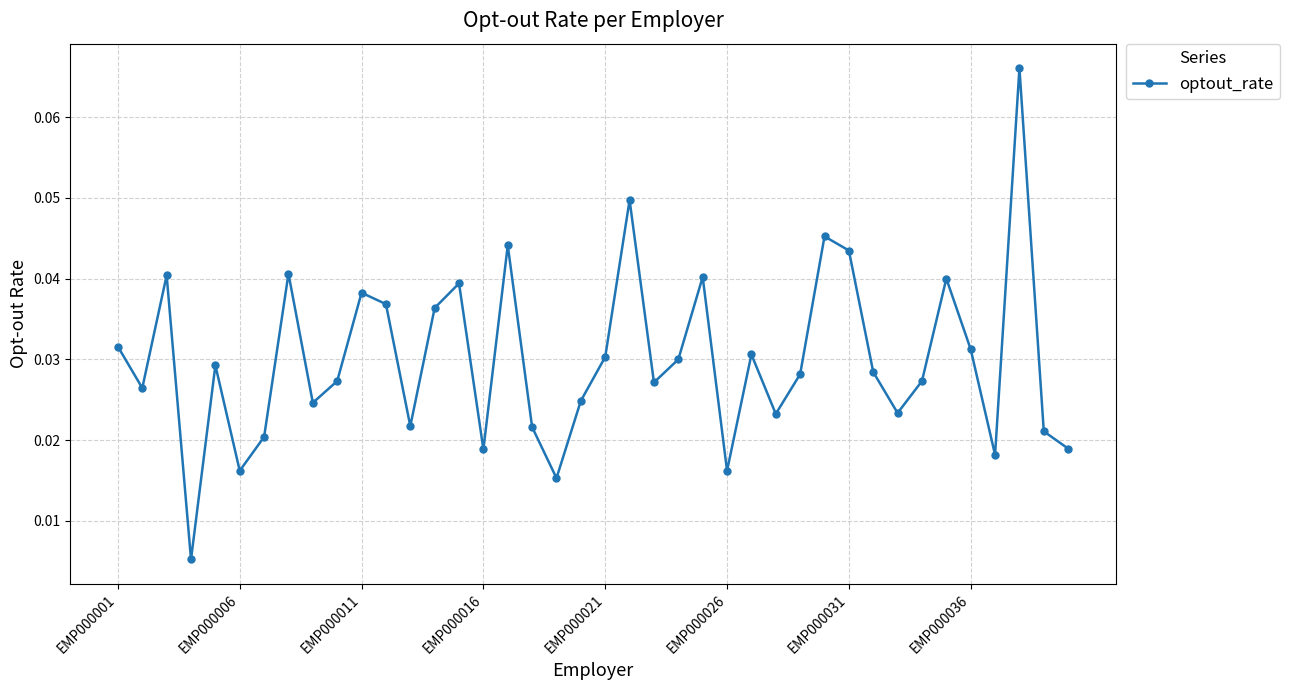

What is the sum of all values?

1.2